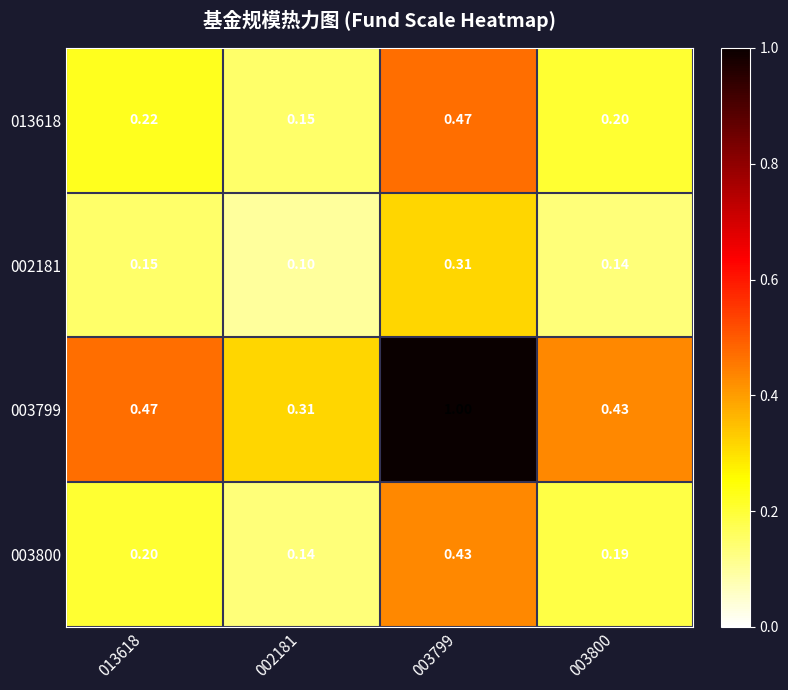

Is the value of 002181 at 013618 greater than the value of 003800 at 003799?

No